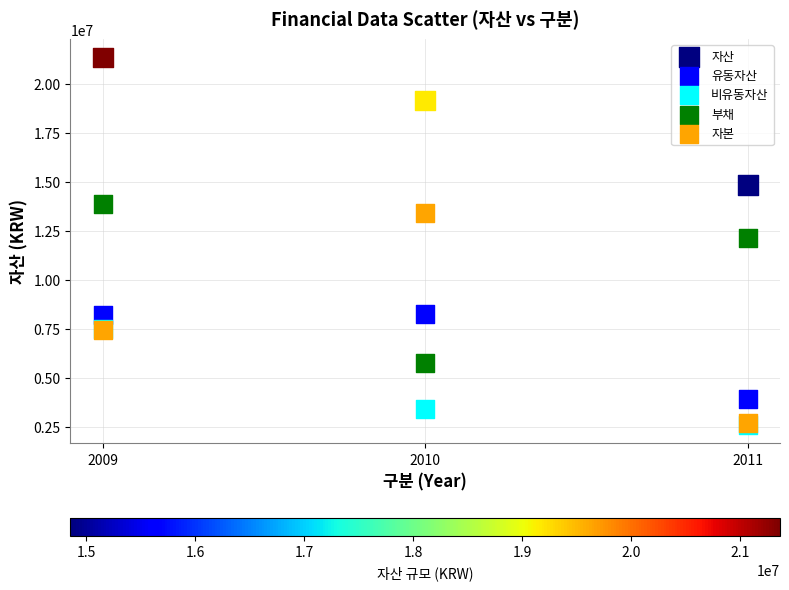

In the 자산 series, what Y value is closest to 18108383?

19167167